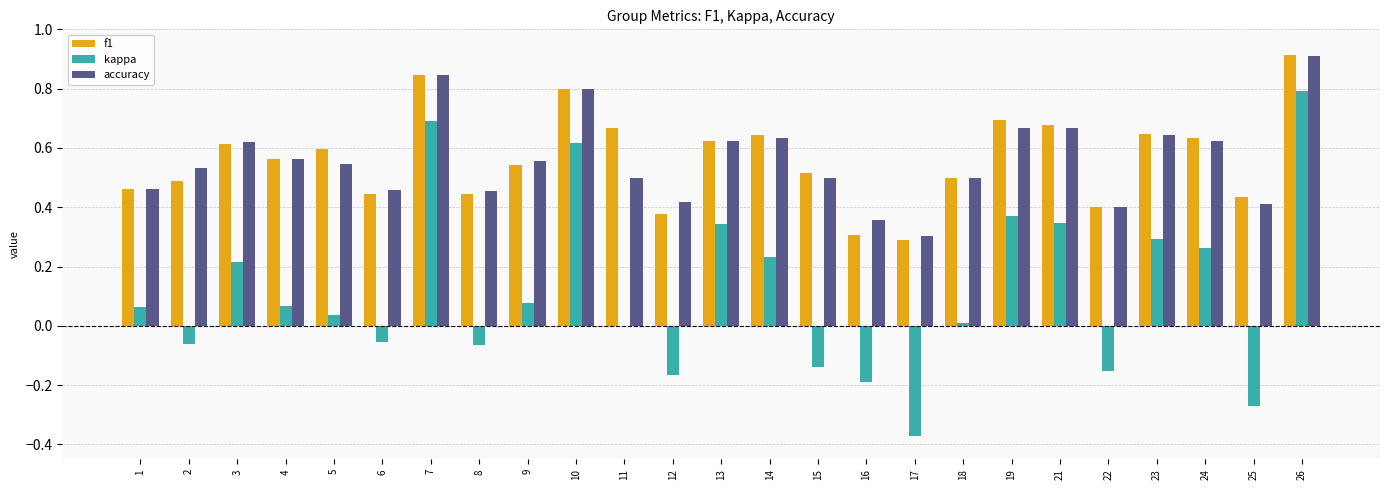

At which label does kappa first exceed 0?

1